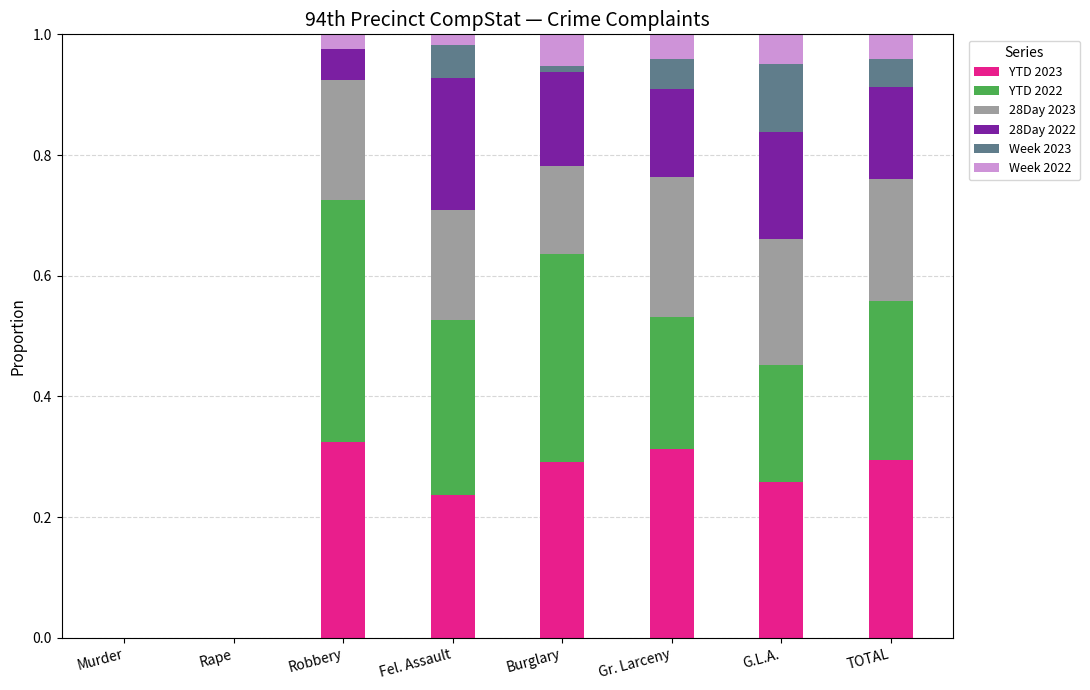

How many series are shown in this chart?

6